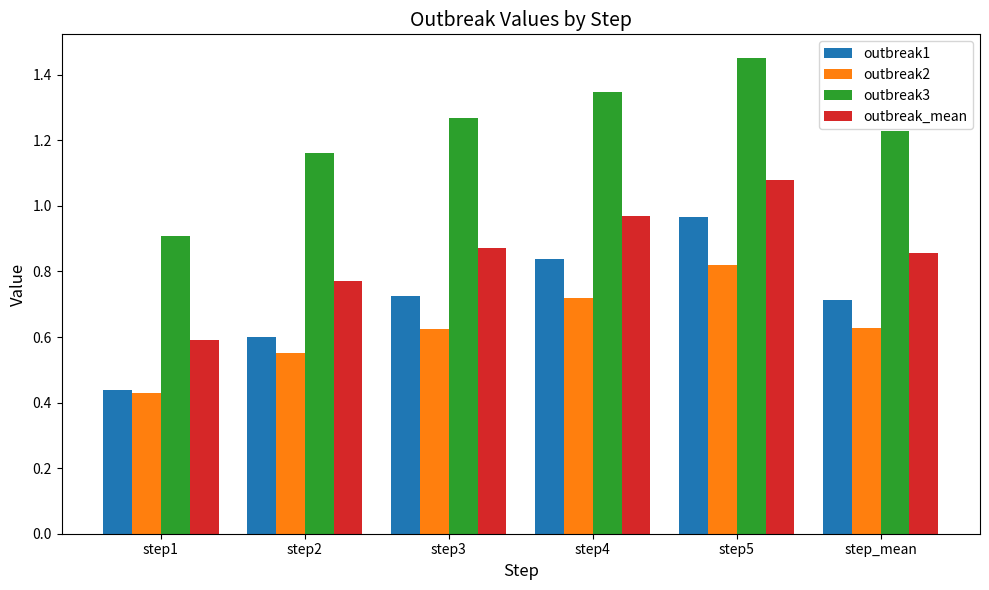

List the series in order of their peak value, lowest first.

outbreak2, outbreak1, outbreak_mean, outbreak3